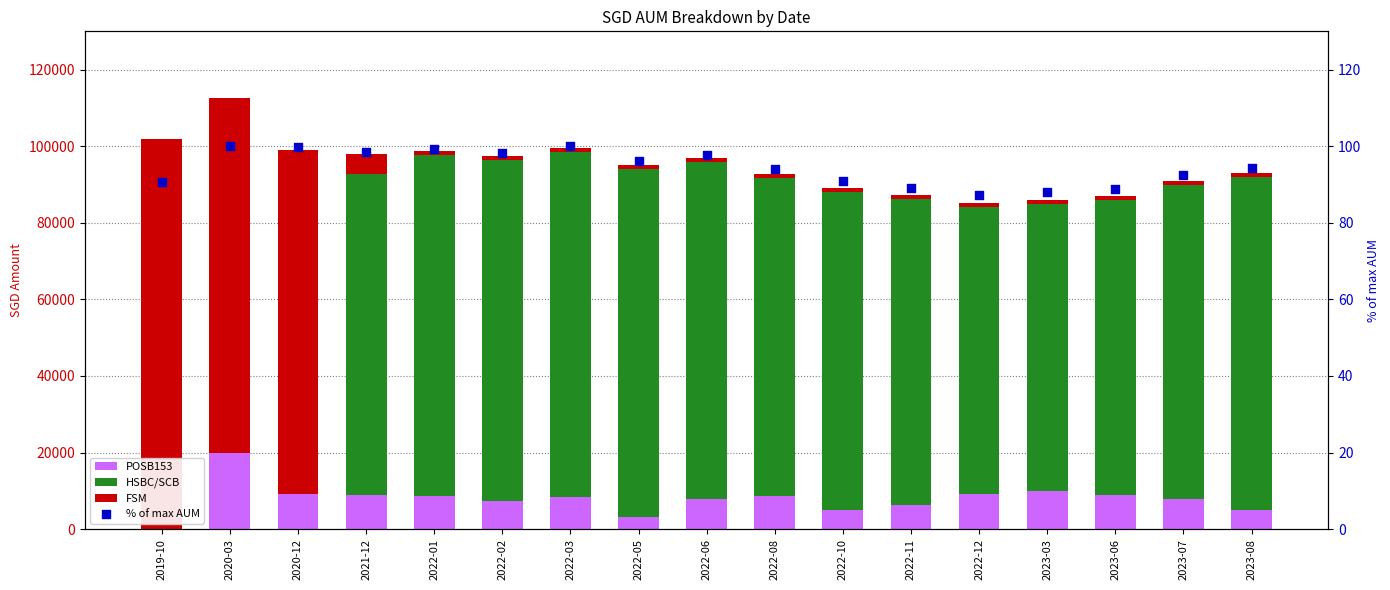

Which series has the largest Y range (max minus min)?

FSM